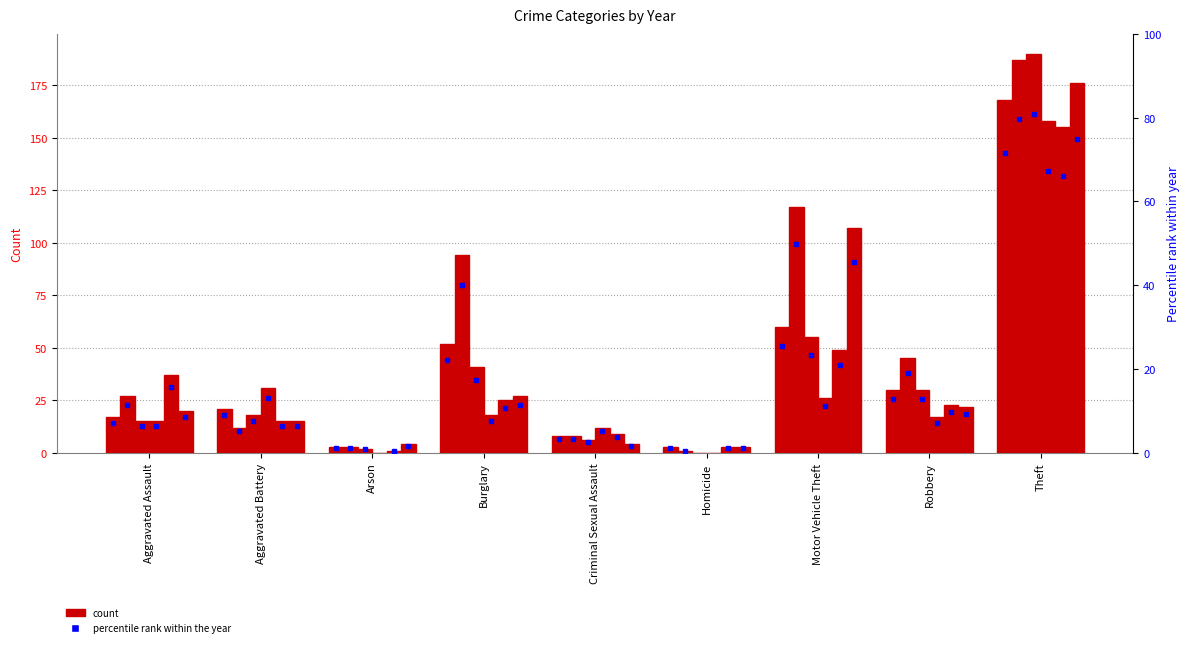

Which series has the largest total across all categories?

2017